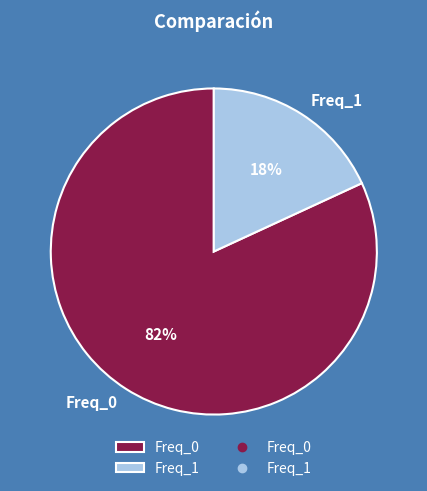

Which slice is the smallest?

Freq_1